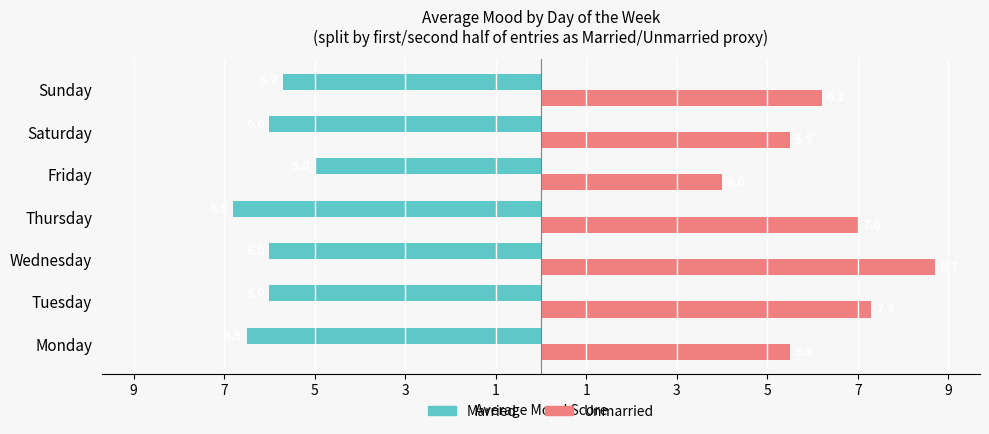

What are all the series names shown in the legend?

Married, Unmarried